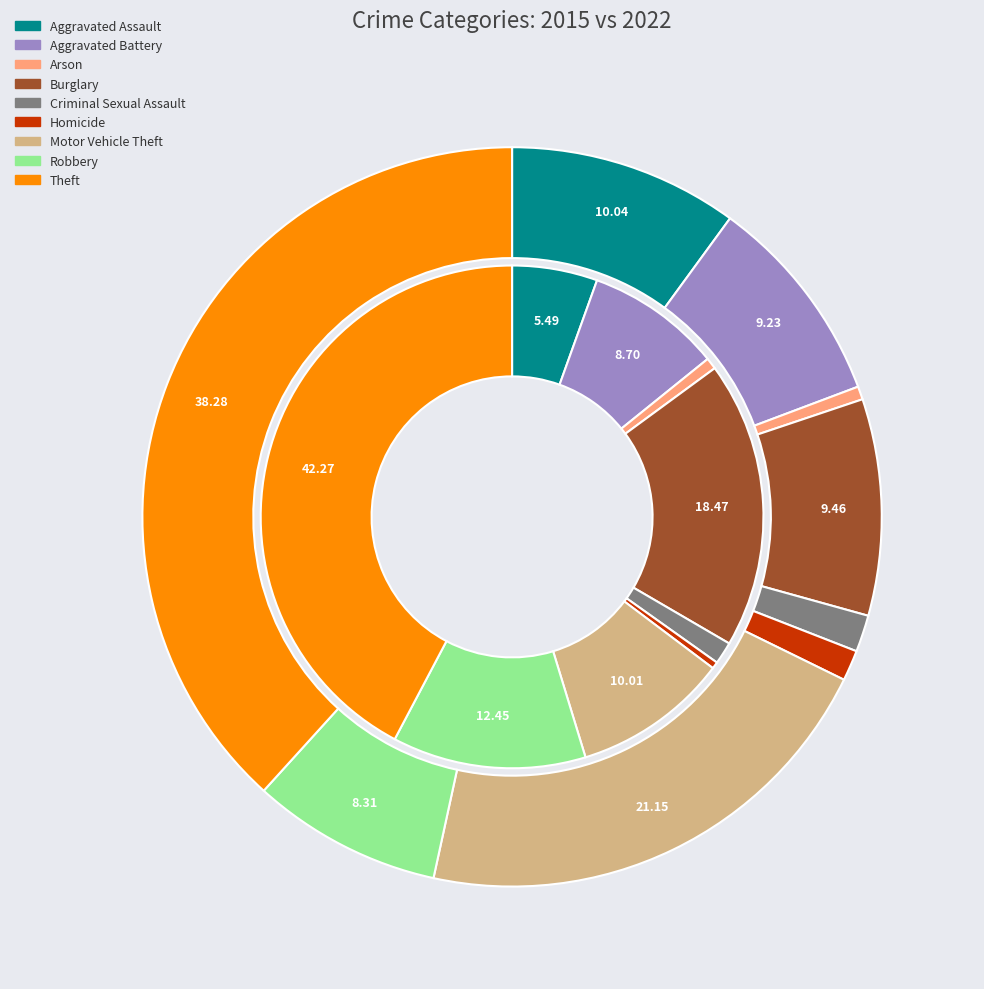

Which series changed the most between 5 and 7?

values_2015